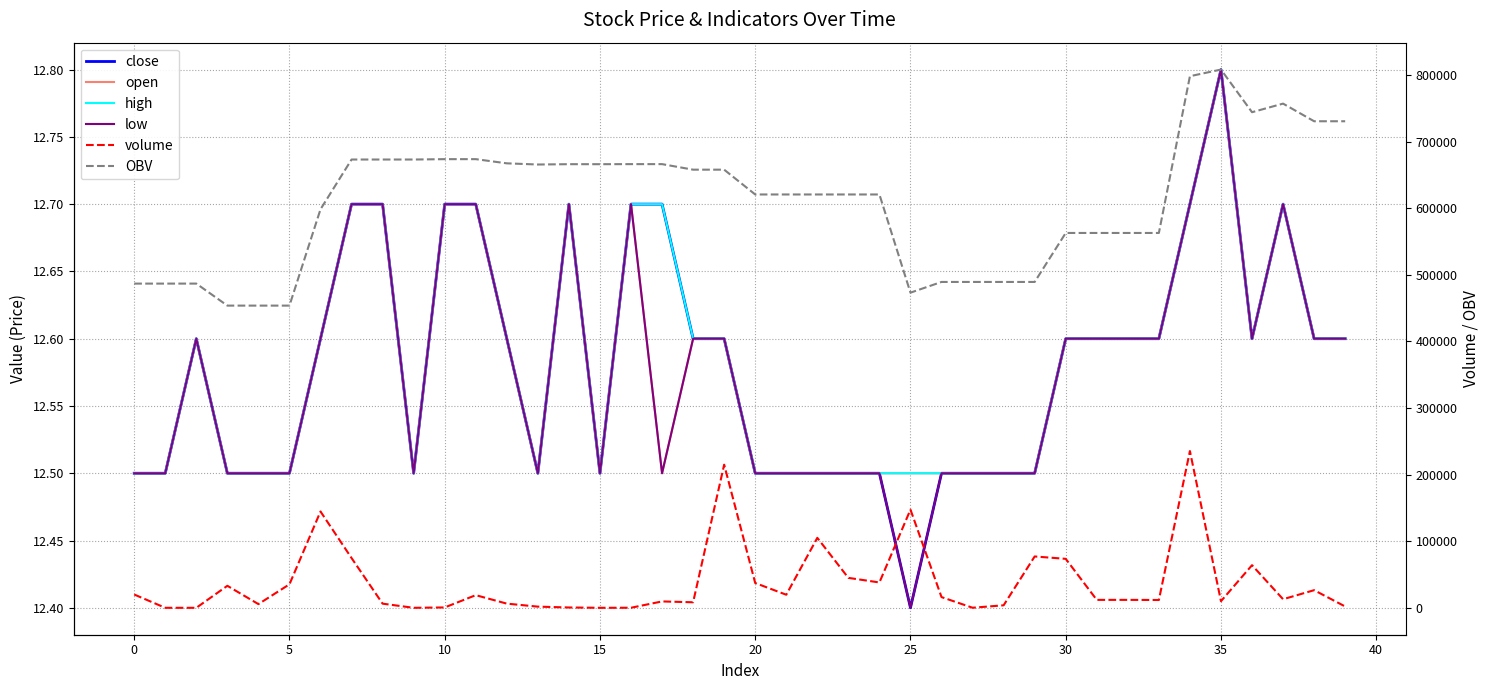

True or false: close has a value of 6.0 at 29.

False